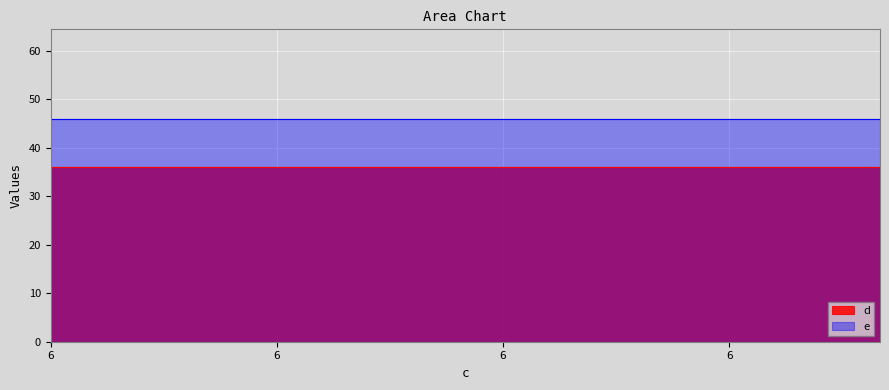

Is it true that e equals 46 at c?

True